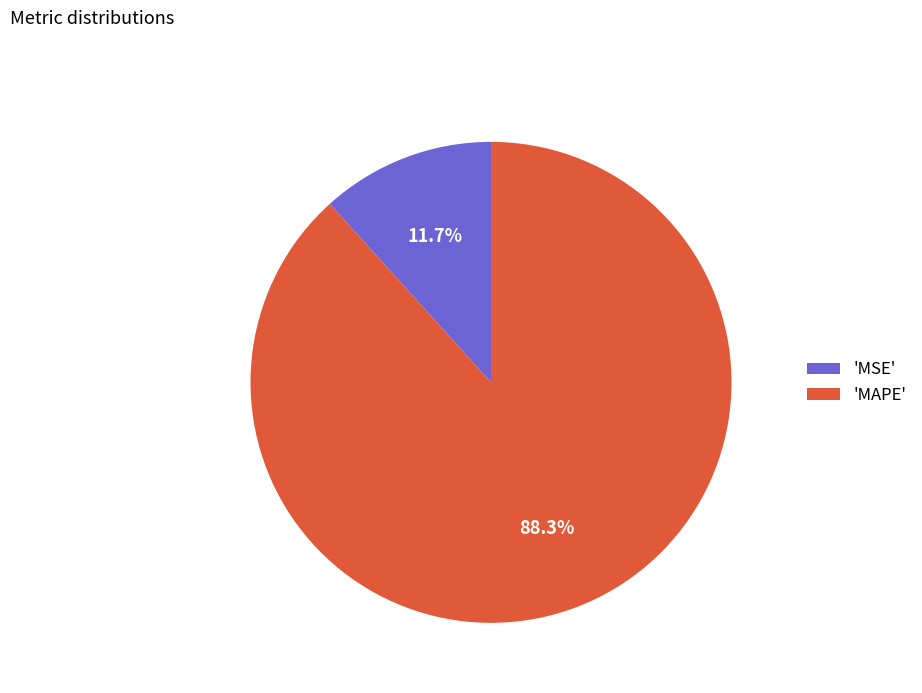

Is the sum of 'MAPE' and 'MSE' greater than half?

Yes